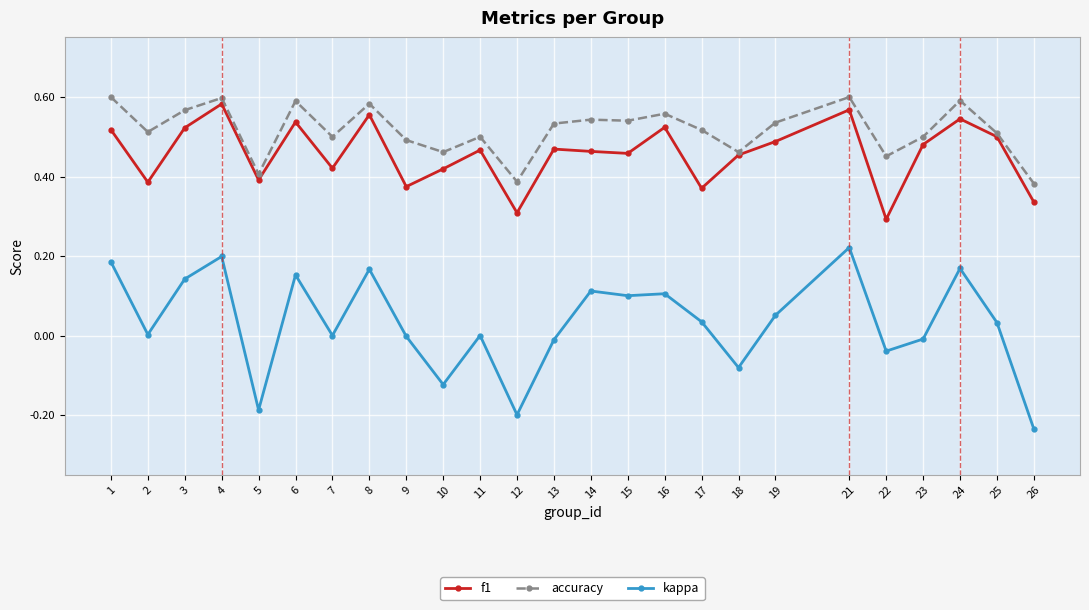

Rank the series by their maximum value, from lowest to highest.

kappa, f1, accuracy